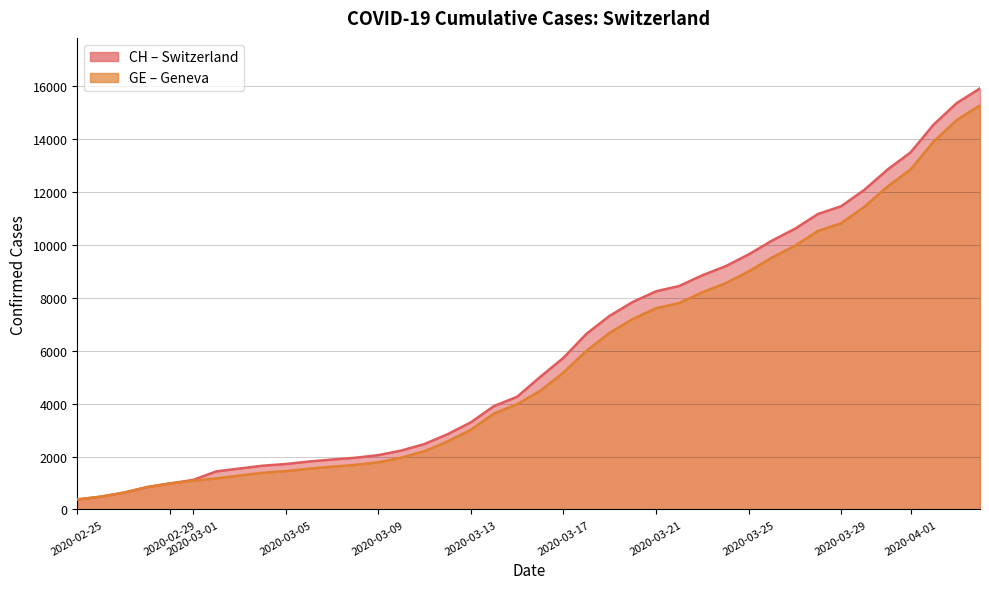

What is the label of the 38th point from the right?

2020-02-27